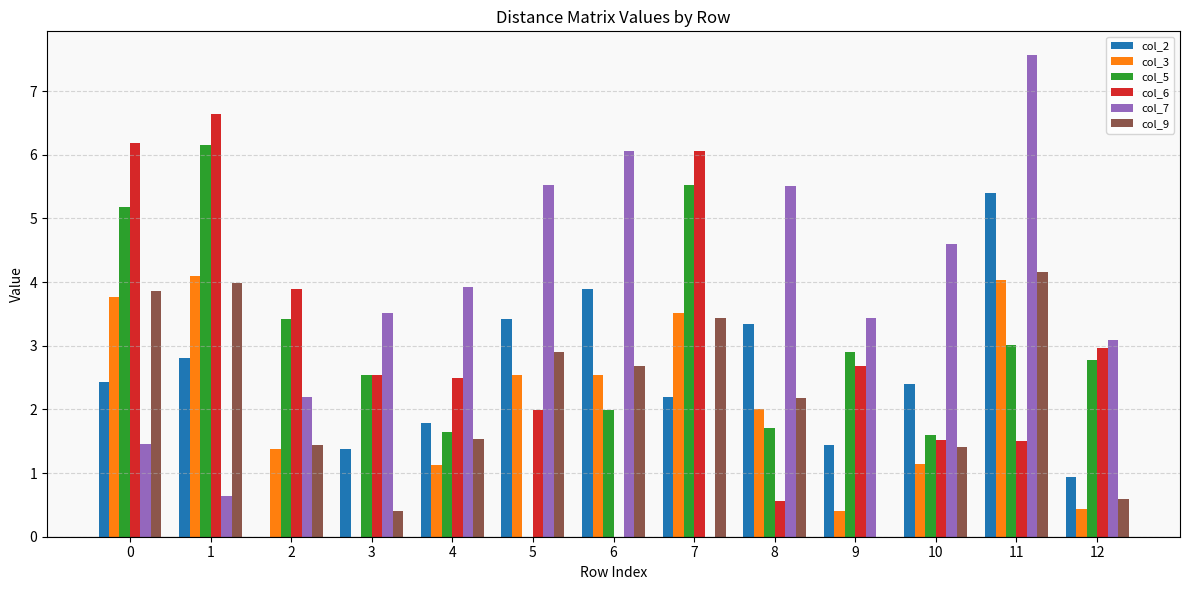

True or false: col_7 has a value of 9.7 at 8.

False